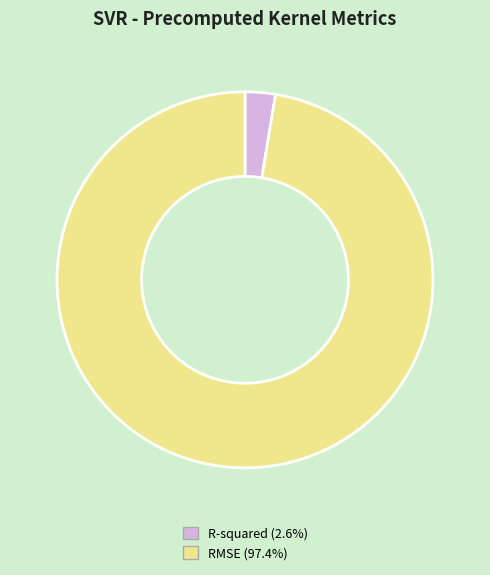

Between R-squared and RMSE, which is larger?

RMSE